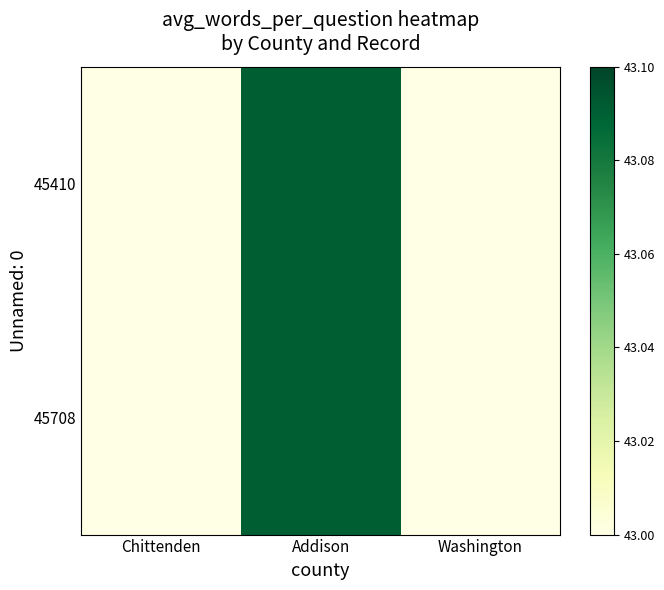

What is the smallest value displayed?

43.0